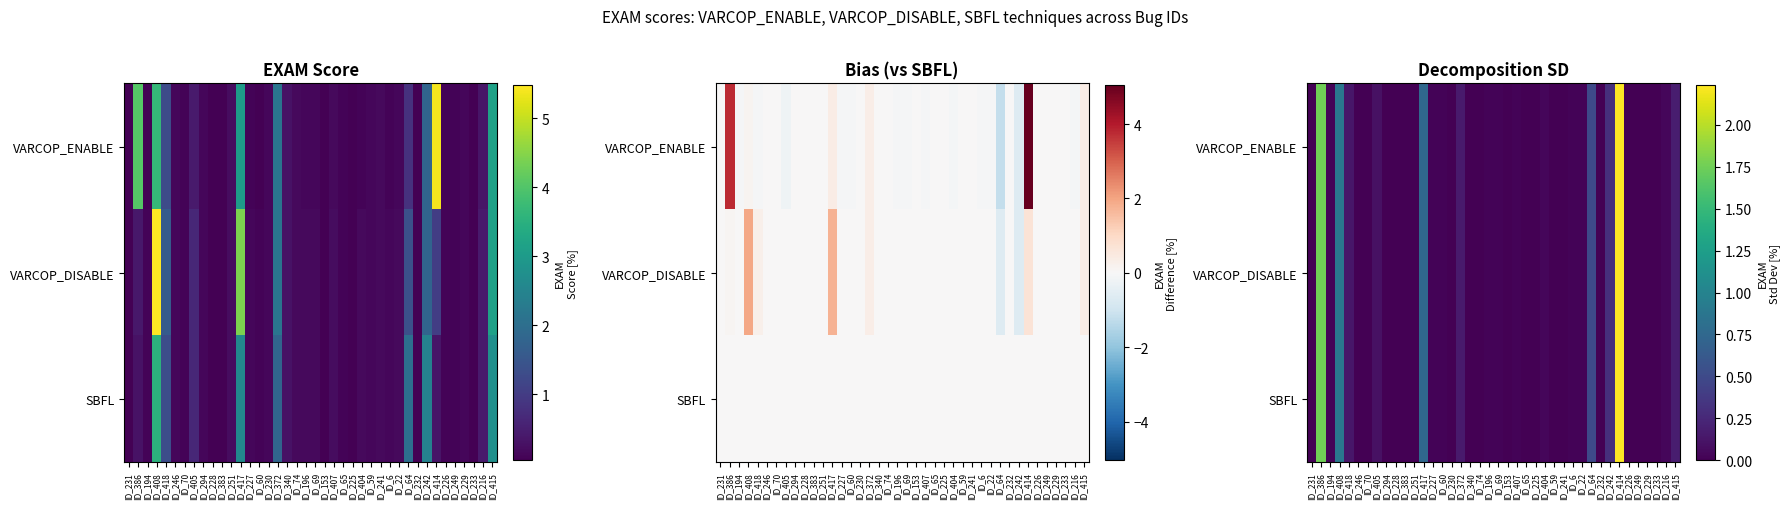

Which series has the largest range (max minus min)?

VARCOP_ENABLE